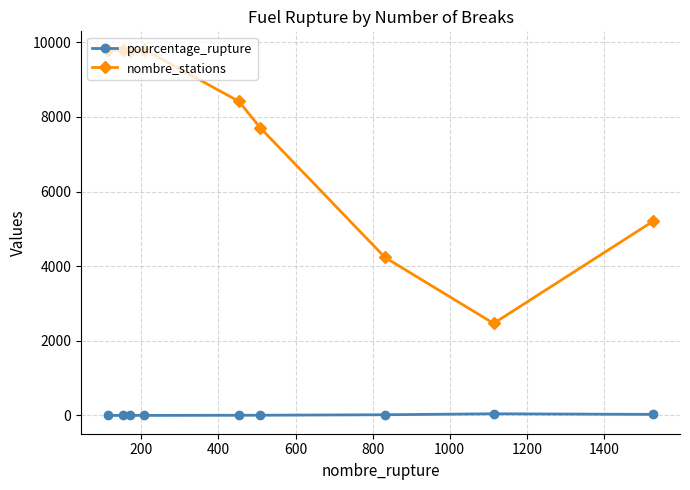

How many interior local valleys does the nombre_stations series have?

2